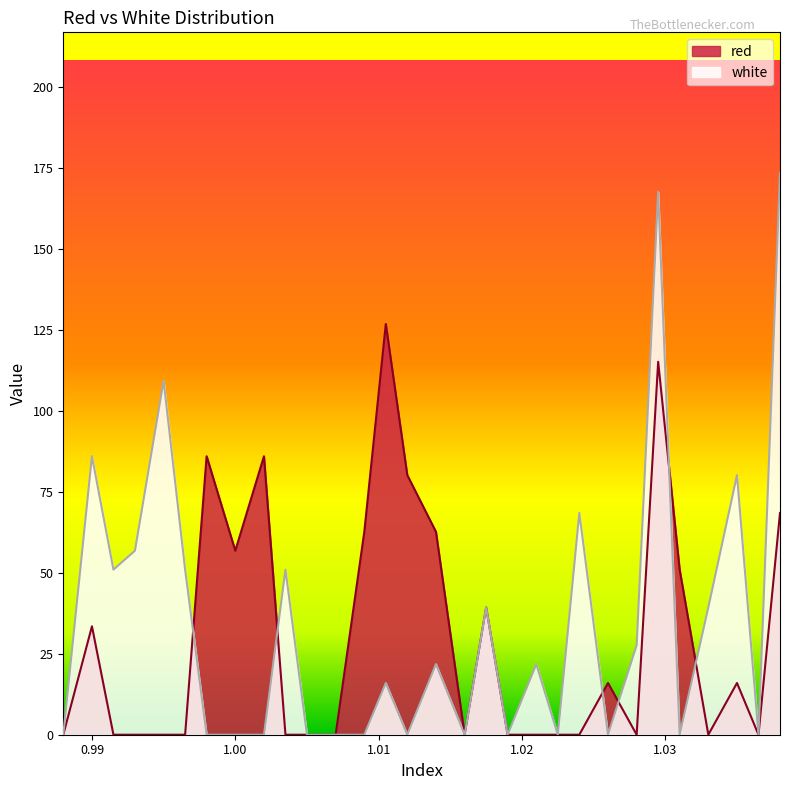

What are all the series names shown in the legend?

red, white